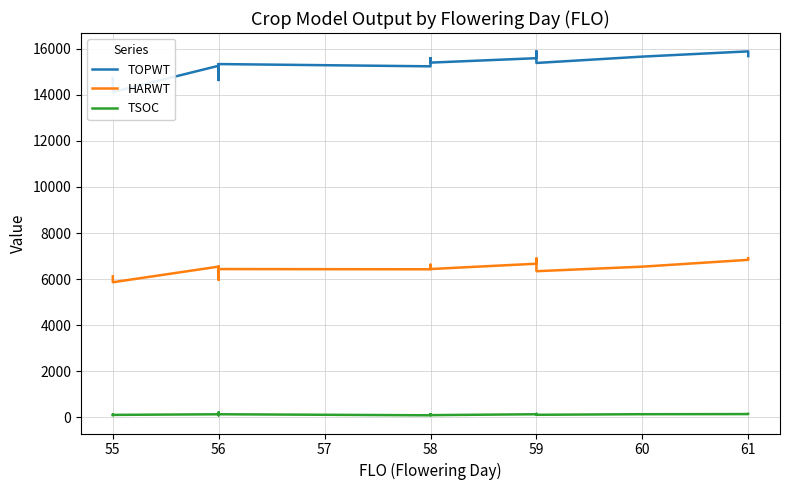

List the series in order of their overall mean, highest first.

TOPWT, HARWT, TSOC